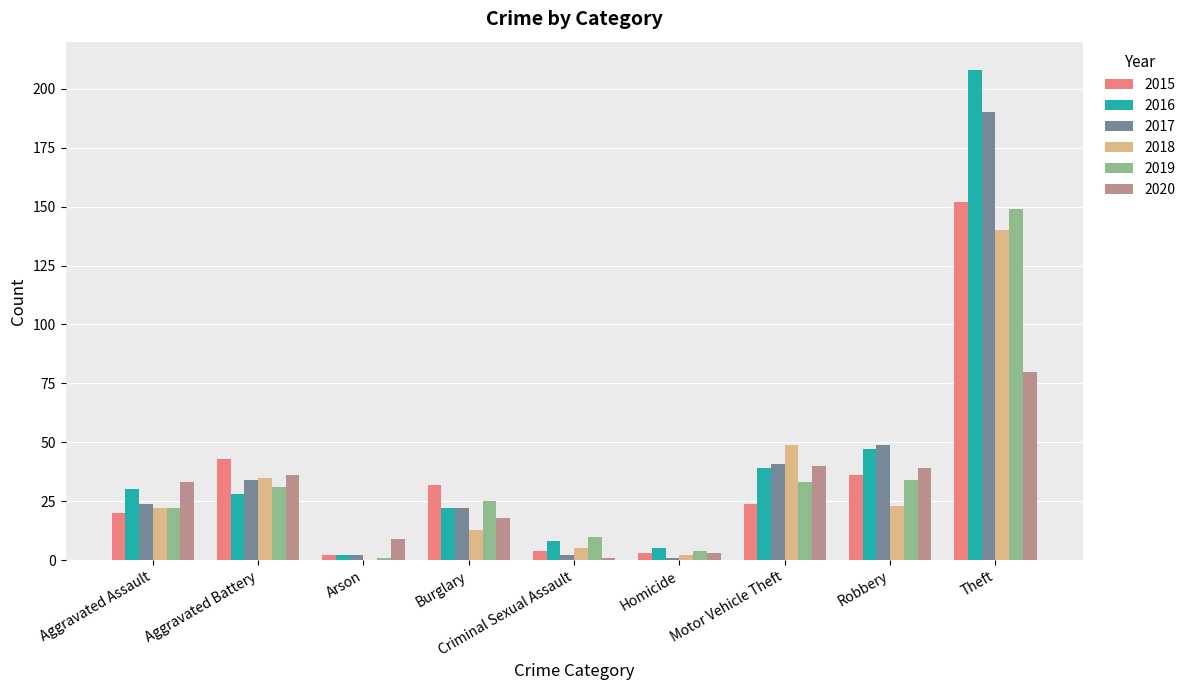

What is the total value across all series at Theft?

919